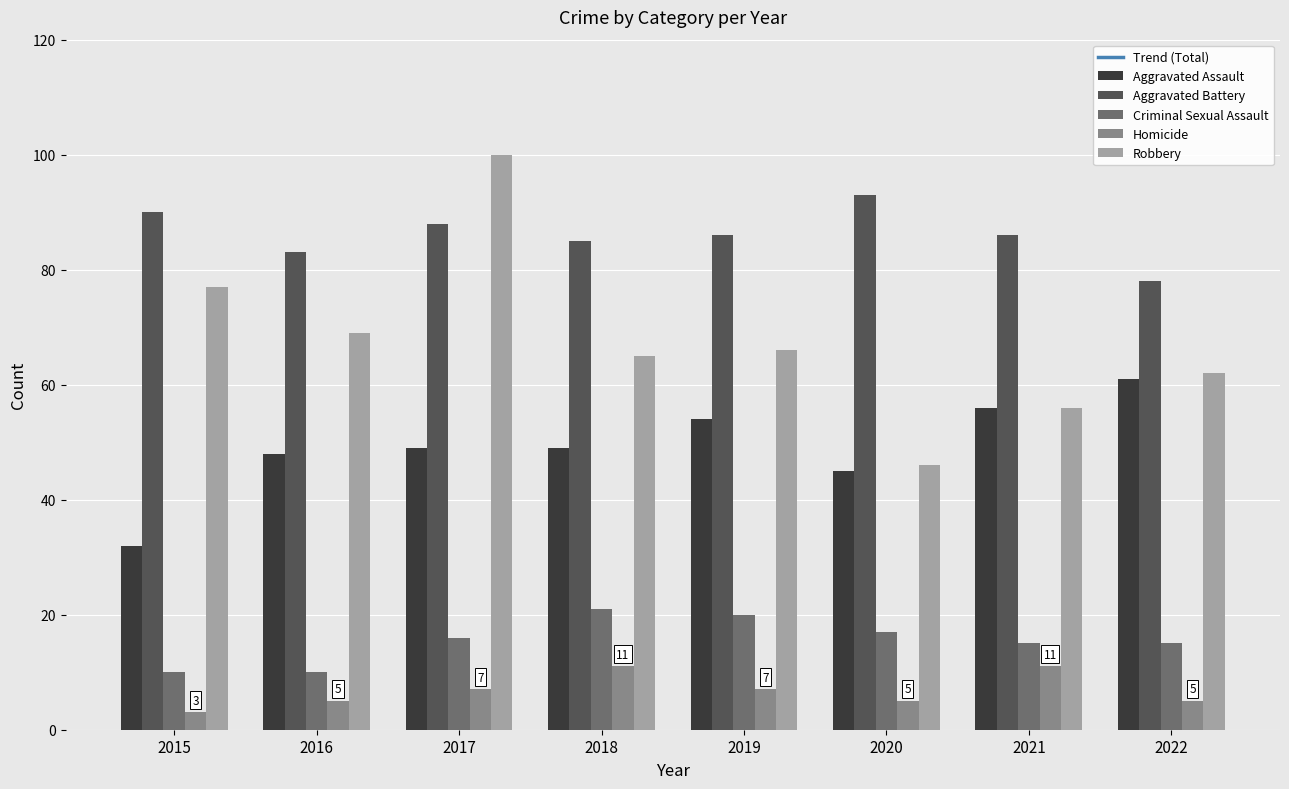

What is the total value across all series at 2020?

430.3